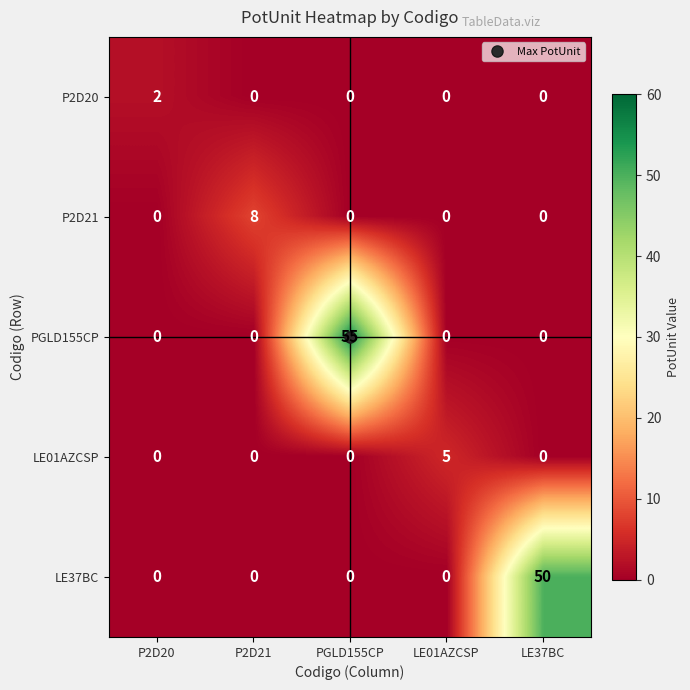

What is the spread (max minus min) of values at LE37BC?

50